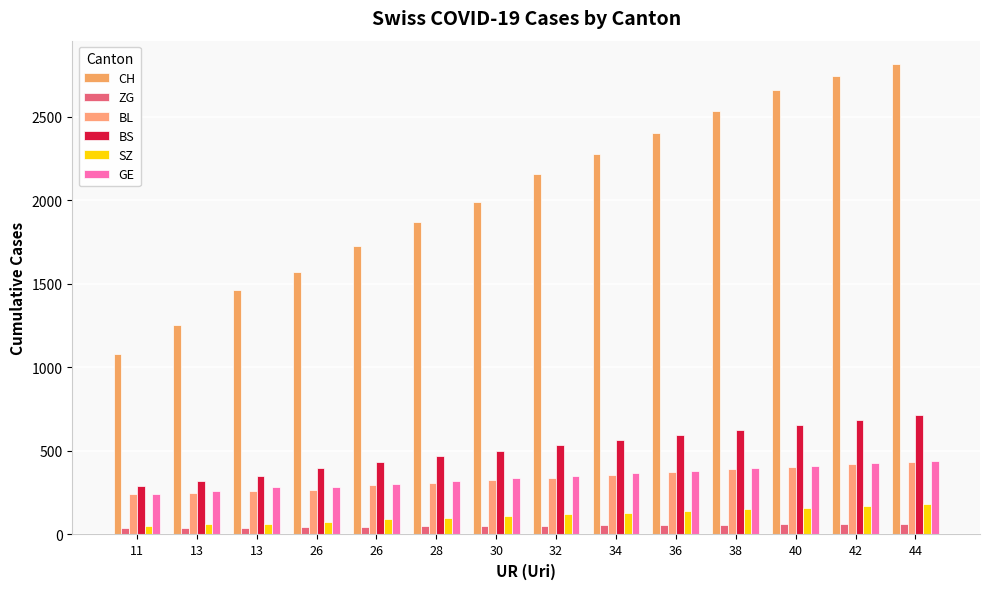

Are the bars horizontal?

No